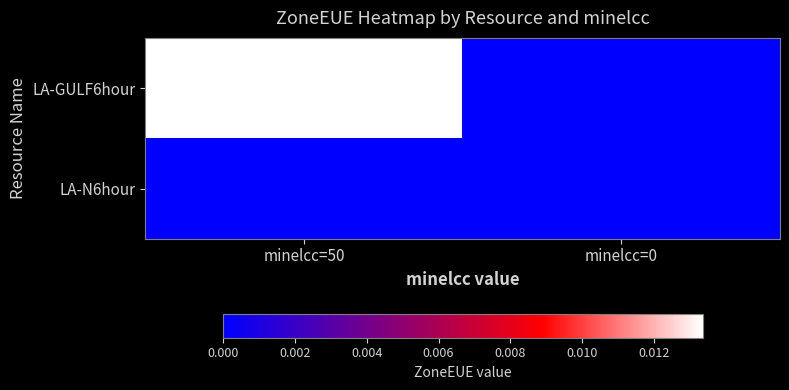

Rank the series by their maximum value, from highest to lowest.

LA-GULF6hour, LA-N6hour